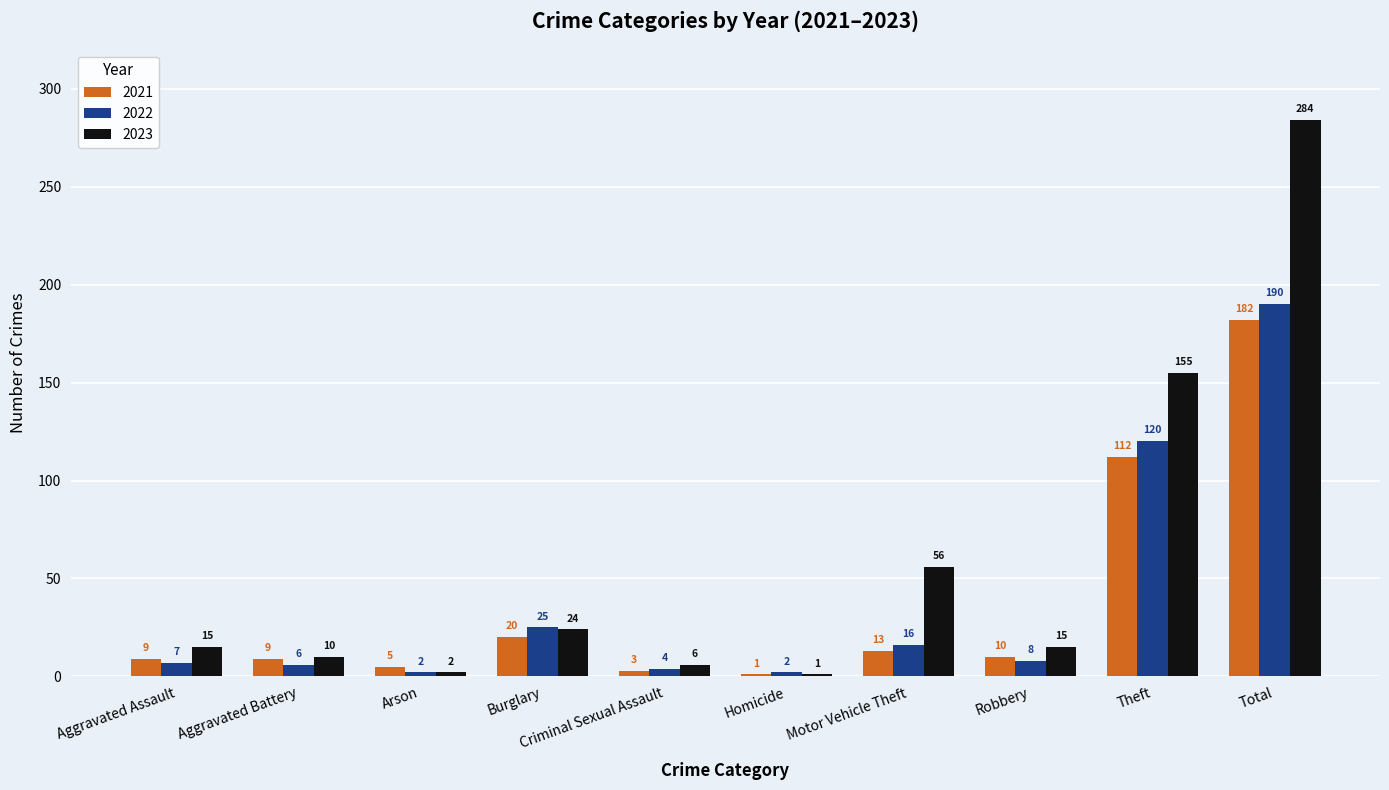

Reading left to right, what are all the values shown in this chart?

2021: 9	9	5	20	3	1	13	10	112	182
2022: 7	6	2	25	4	2	16	8	120	190
2023: 15	10	2	24	6	1	56	15	155	284